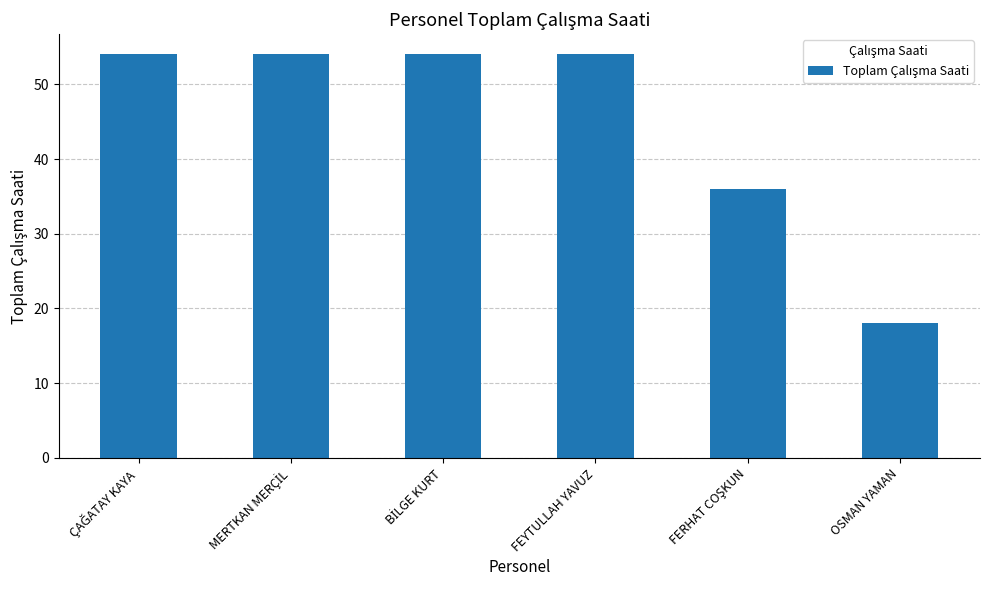

What is the difference between the values at OSMAN YAMAN and FEYTULLAH YAVUZ?

36